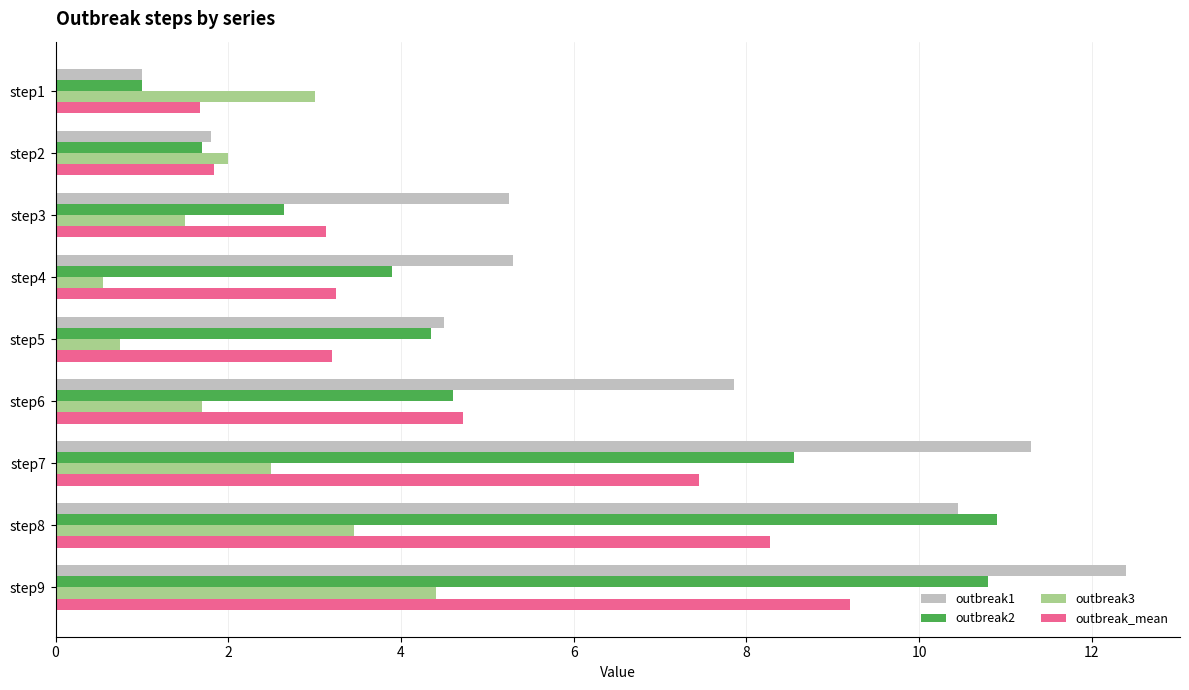

What is the sum of all outbreak2 values?

48.5